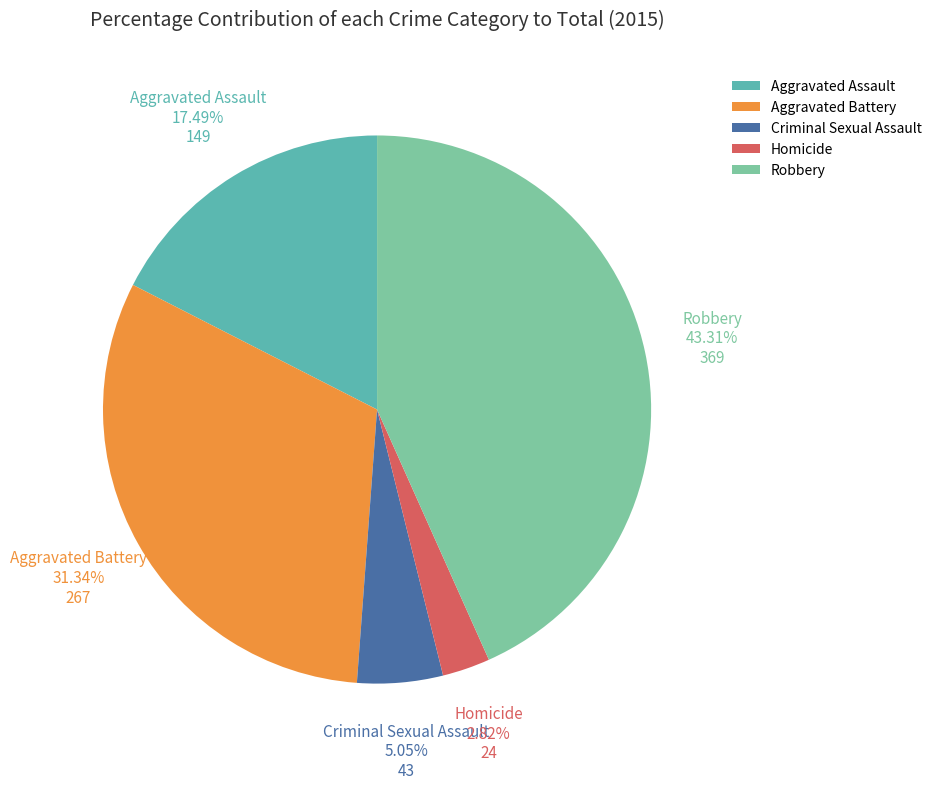

Is Aggravated Assault the majority of the pie?

No